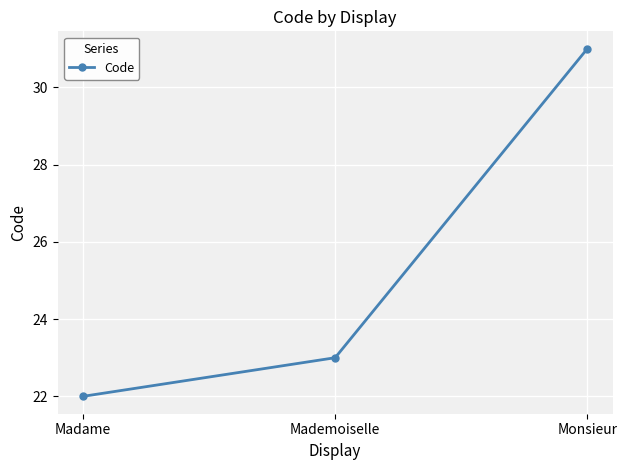

List the labels in order of value, smallest first.

Madame, Mademoiselle, Monsieur